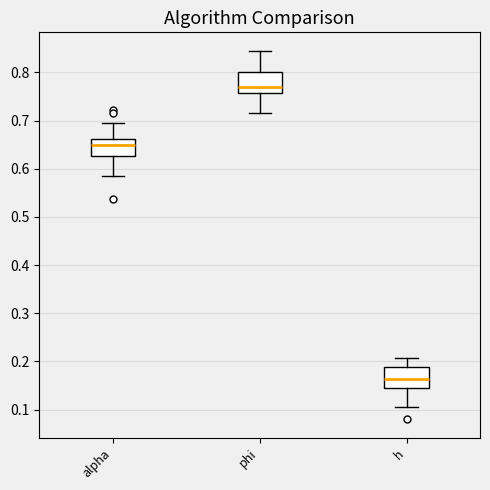

Where is the lower edge of the box for h on the y-axis? The values are not printed on the chart, so give them approximately, as read against the axis.

0.15